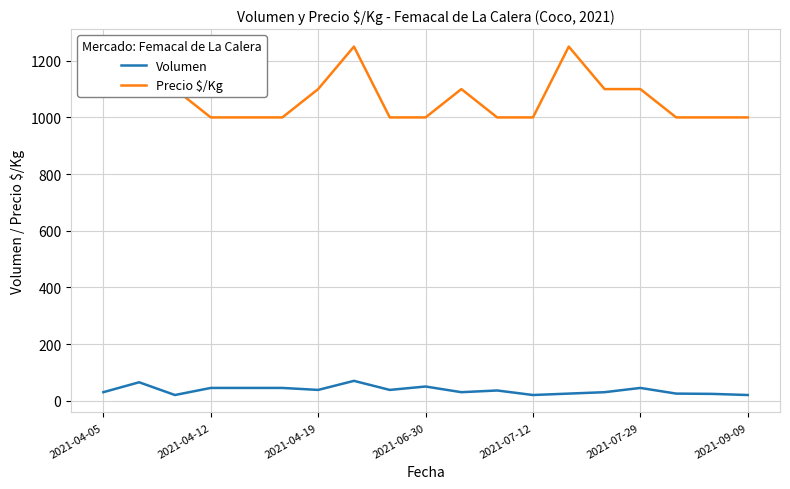

How many data points in Volumen are above 36?

9